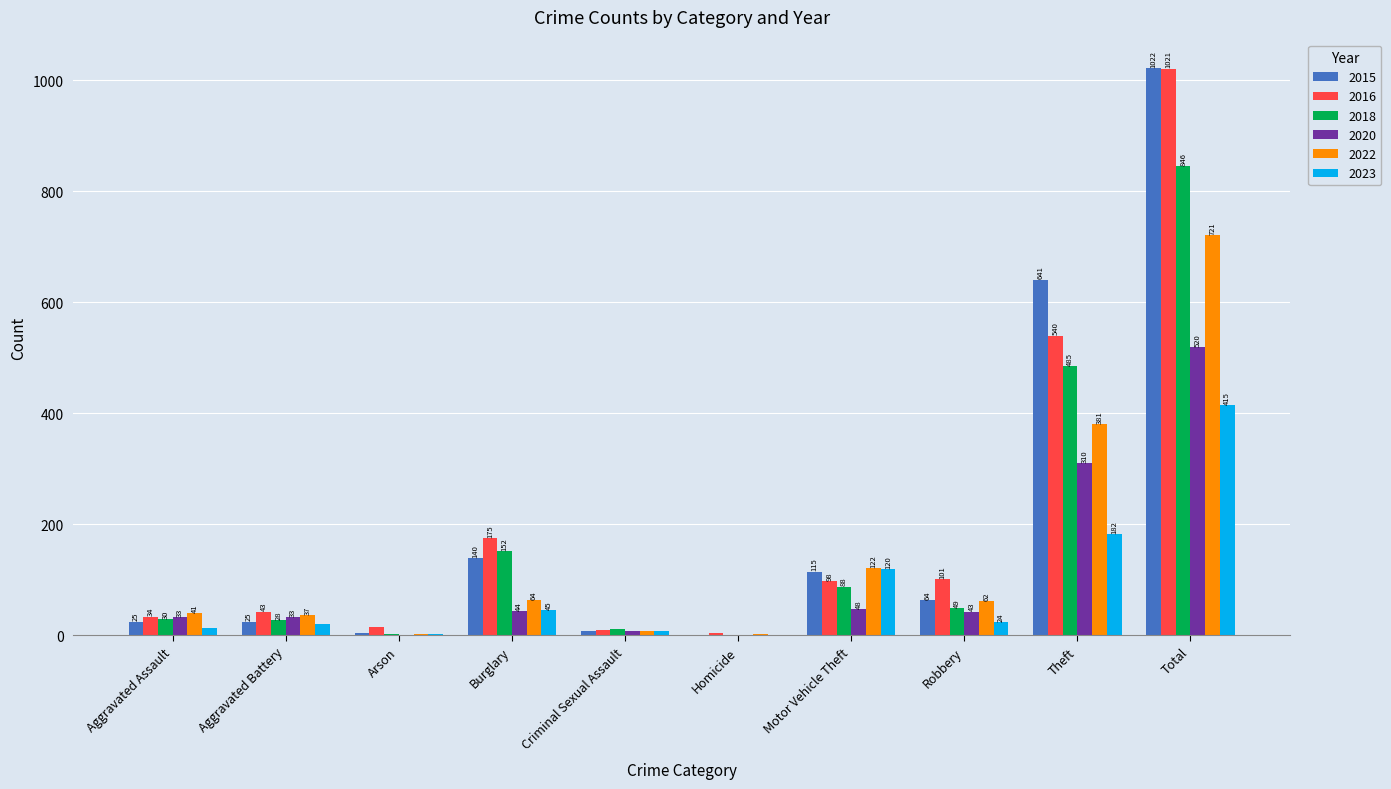

Which label corresponds to the largest value in the chart?

Total